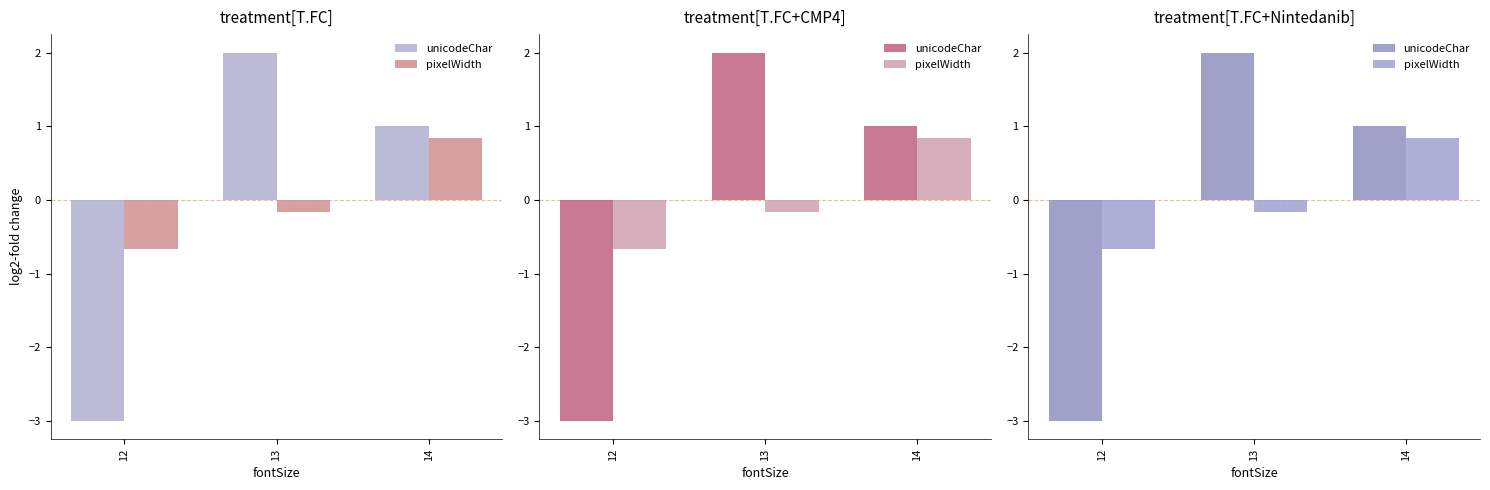

What is the value of the unicodeChar bar at the 3rd from the left?

1.0